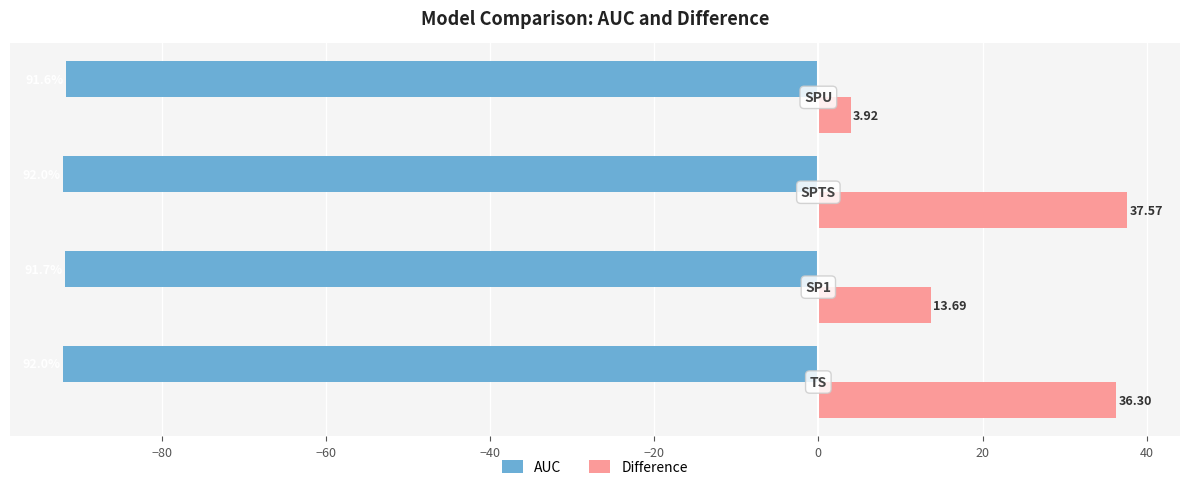

What is the difference between the maximum and second lowest values in the Difference series?

23.9